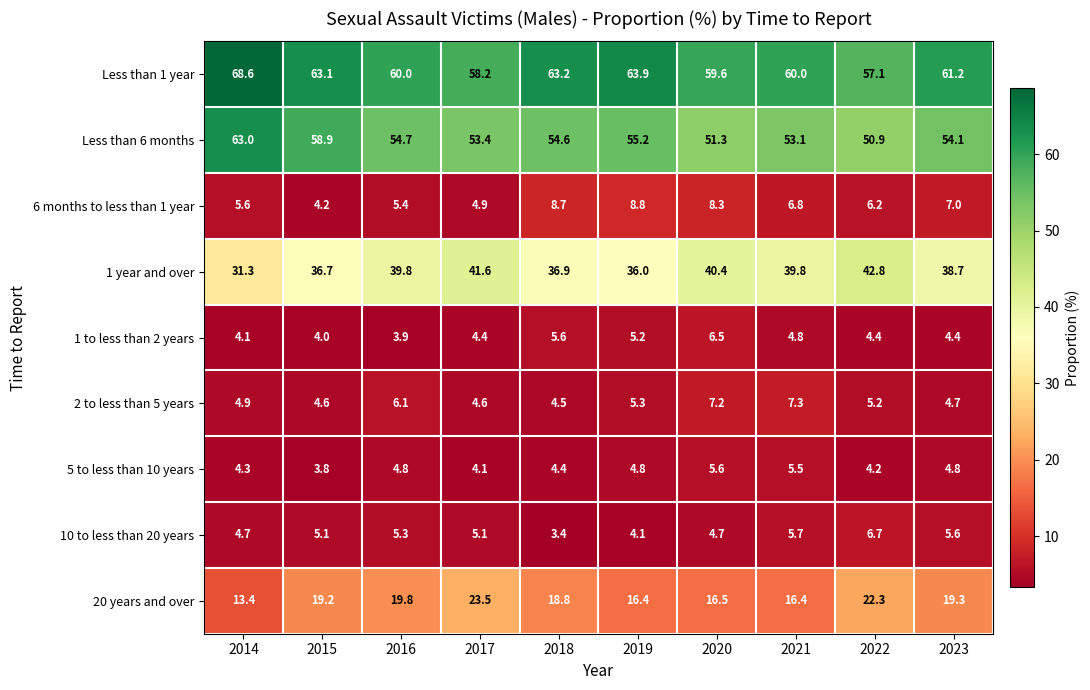

Count the number of categories in the chart.

10